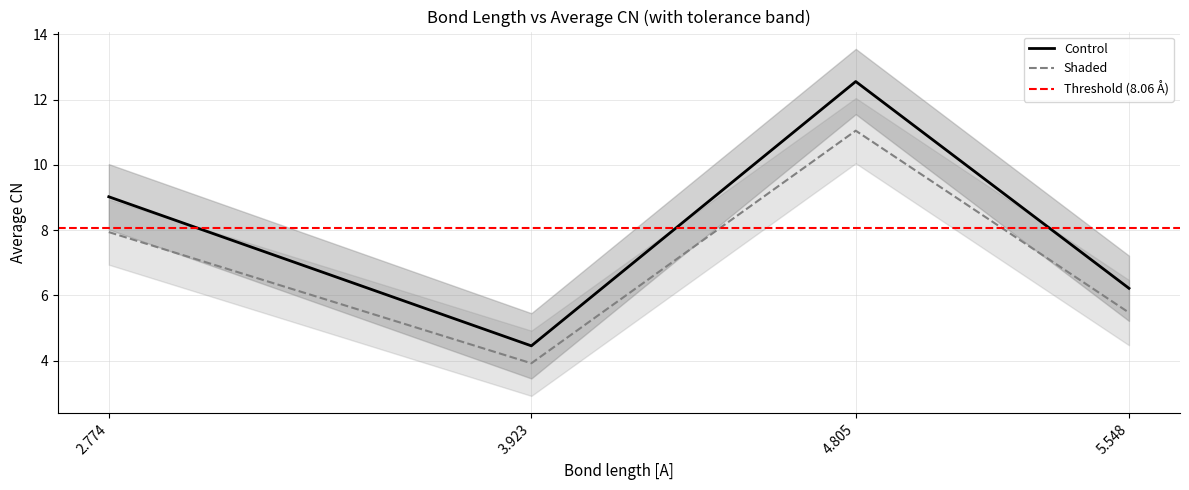

What is the maximum value shown in the chart?

12.6